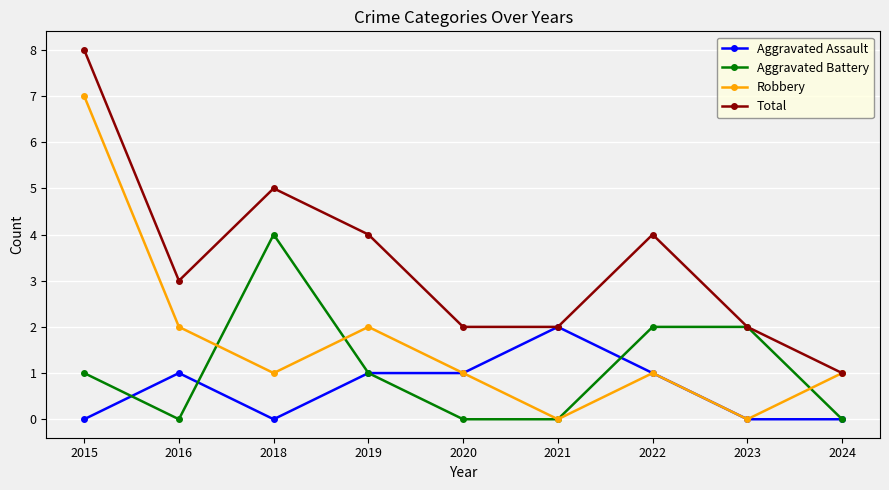

Reading left to right, transcribe all the data shown in this chart.

Aggravated Assault: 0	1	0	1	1	2	1	0	0
Aggravated Battery: 1	0	4	1	0	0	2	2	0
Robbery: 7	2	1	2	1	0	1	0	1
Total: 8	3	5	4	2	2	4	2	1